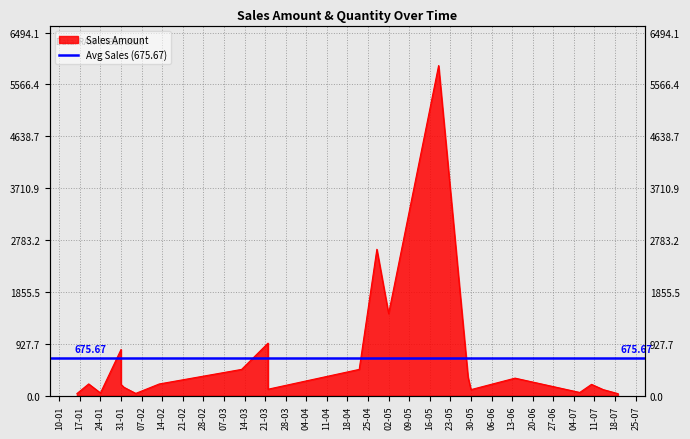

Which category has the highest value across all series?

19-05-2023